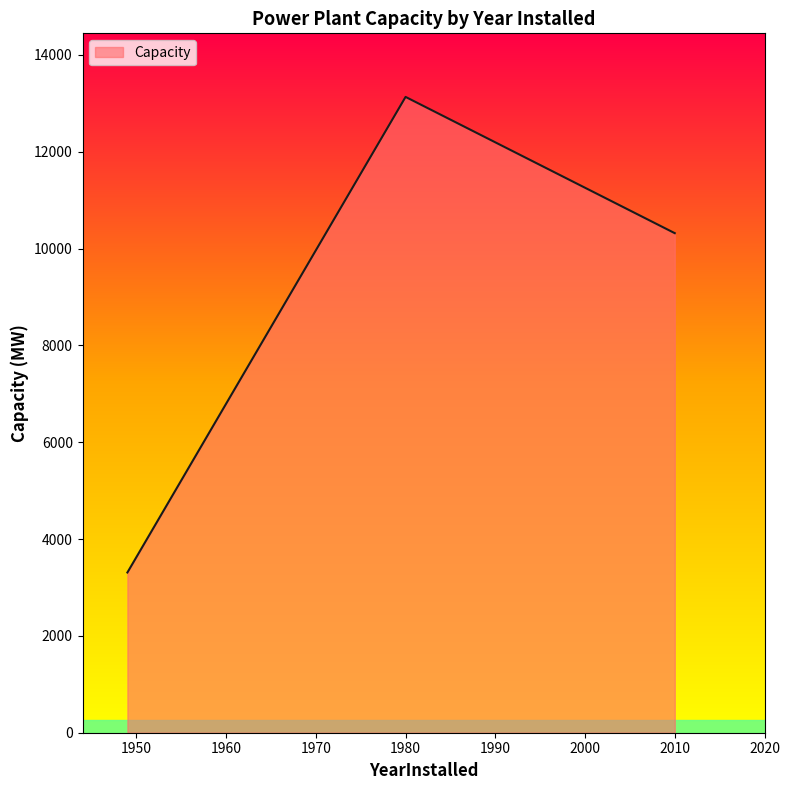

What is the greatest value displayed?

13134.0